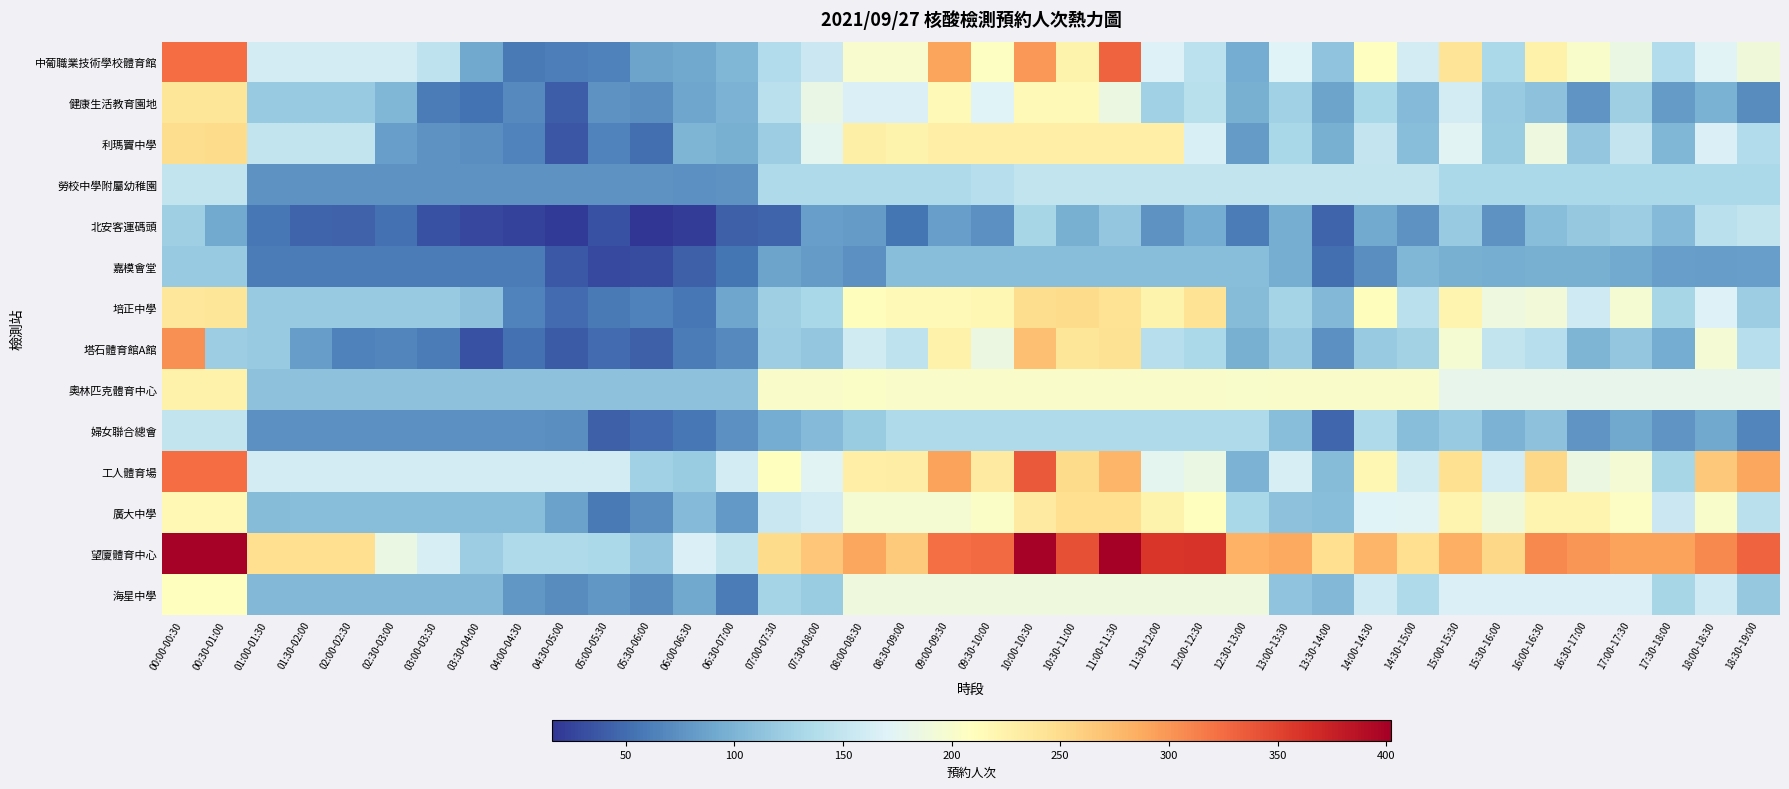

How many distinct data groups are displayed?

14